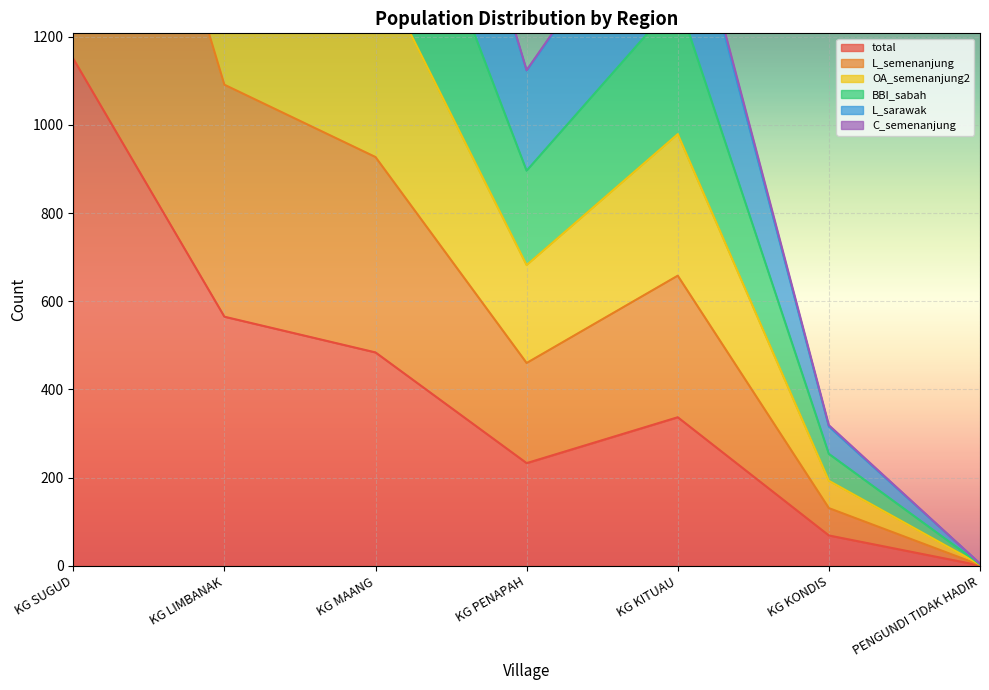

The total series shows 1806 at KG SUGUD. True or false?

False